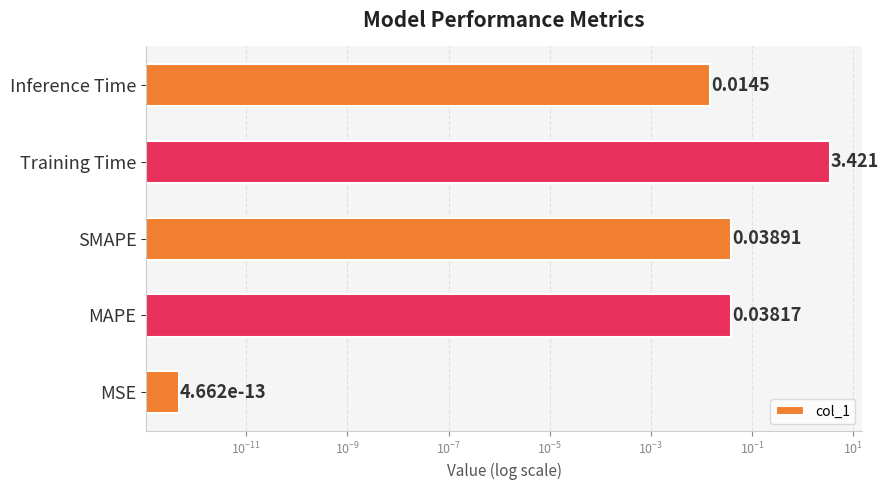

Reading left to right, transcribe all the data shown in this chart.

0.0	0.0	0.0	3.4	0.0